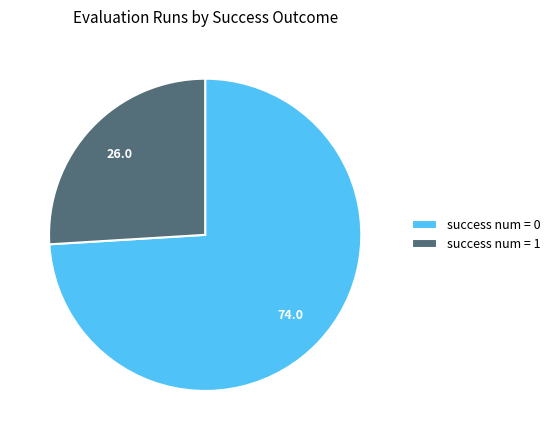

Between success num = 0 and success num = 1, which is larger?

success num = 0